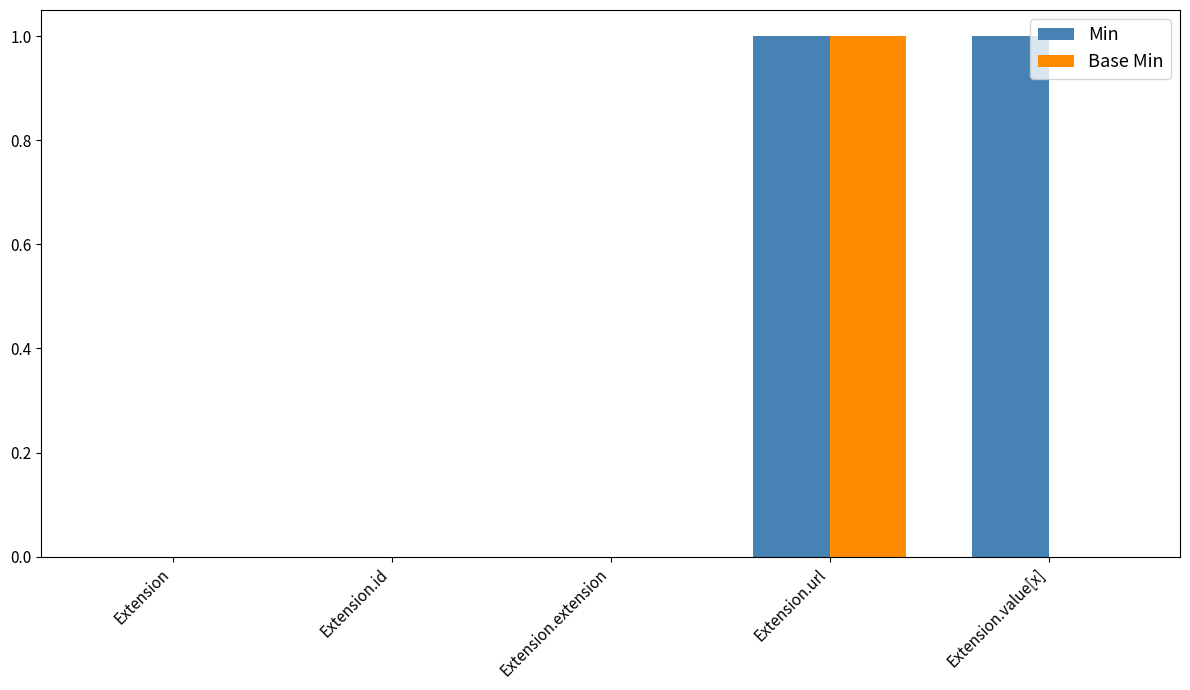

Which series changed the most between Extension.url and Extension.value[x]?

Base Min